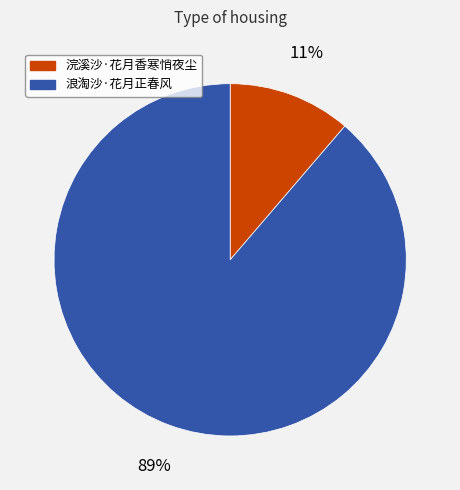

Is it true that 浪淘沙·花月正春风 is 82% of the pie?

False